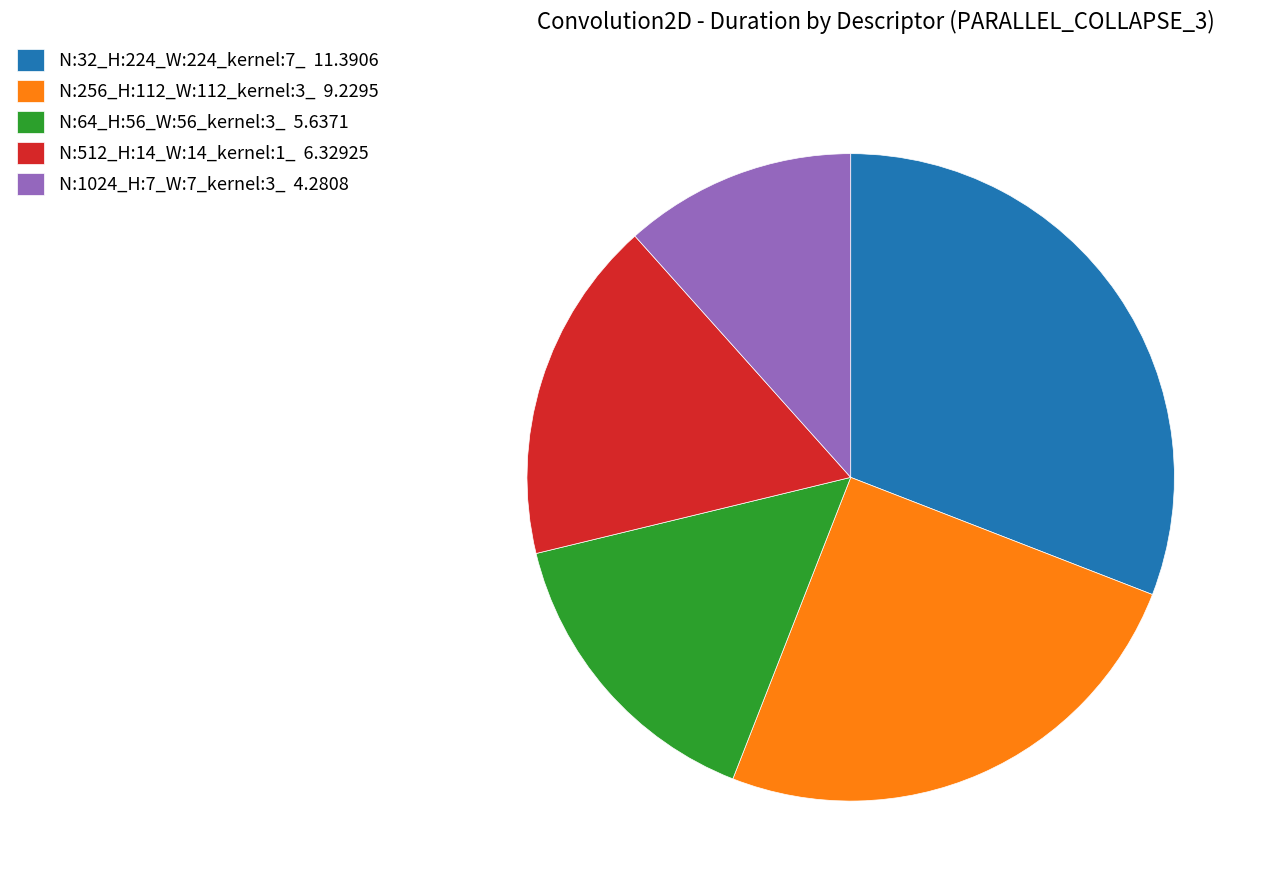

What is the ratio of the value at N:512_H:14_W:14_kernel:1_ 6.32925 to the value at N:64_H:56_W:56_kernel:3_ 5.6371?

1.1